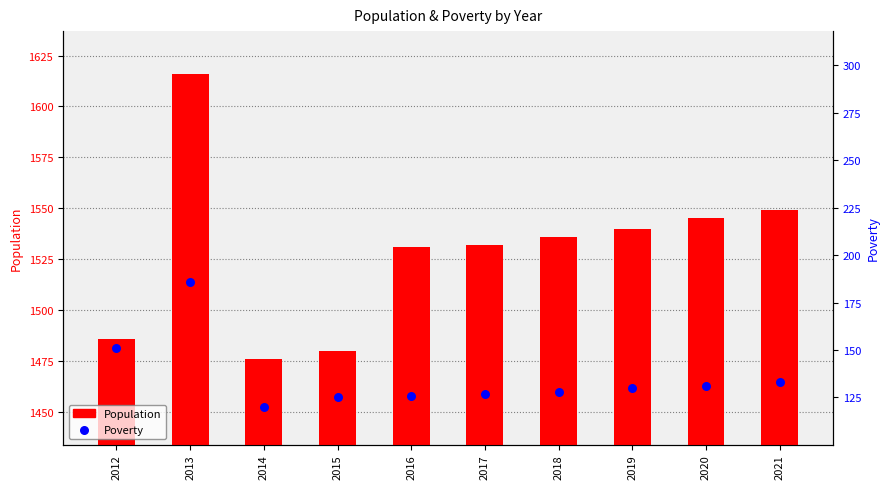

Which series contains the highest Y value?

Population